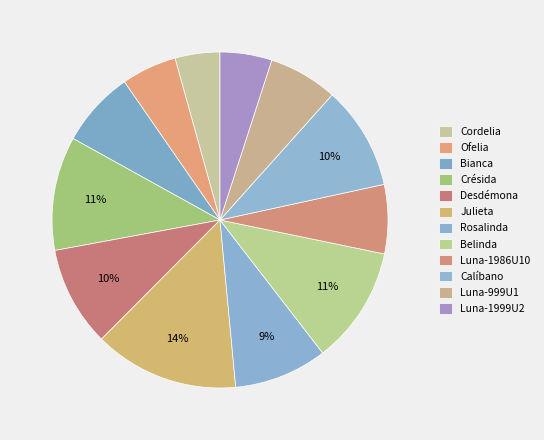

To the nearest percent, what is the combined percentage of Crésida and Luna-1999U2?

16%